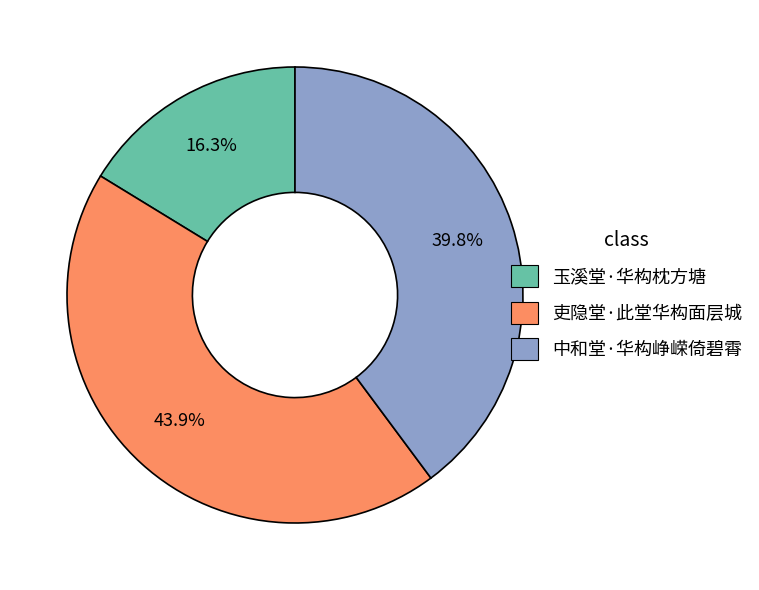

What percentage do 玉溪堂·华构枕方塘 and 吏隐堂·此堂华构面层城 together represent?

60.2%